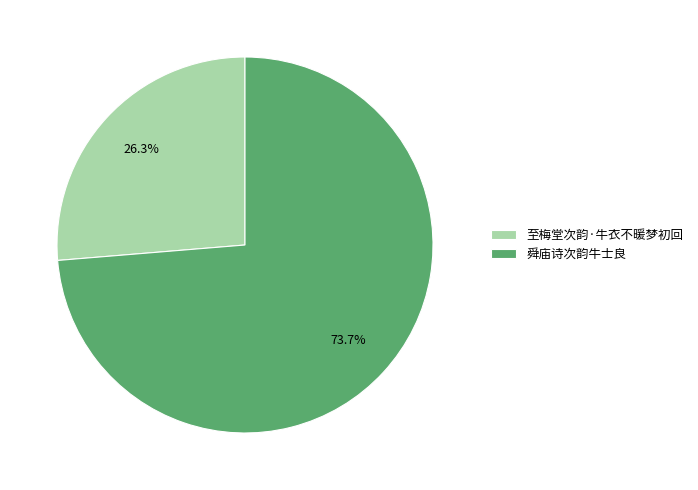

How many slices are in this pie chart?

2